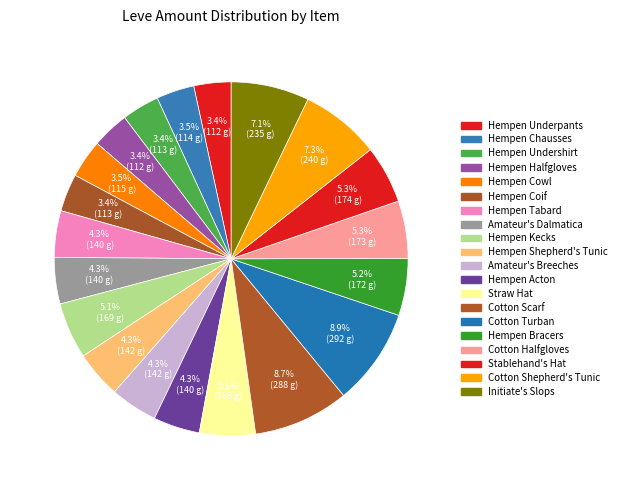

To the nearest percent, what percentage of the pie is Stablehand's Hat?

5%